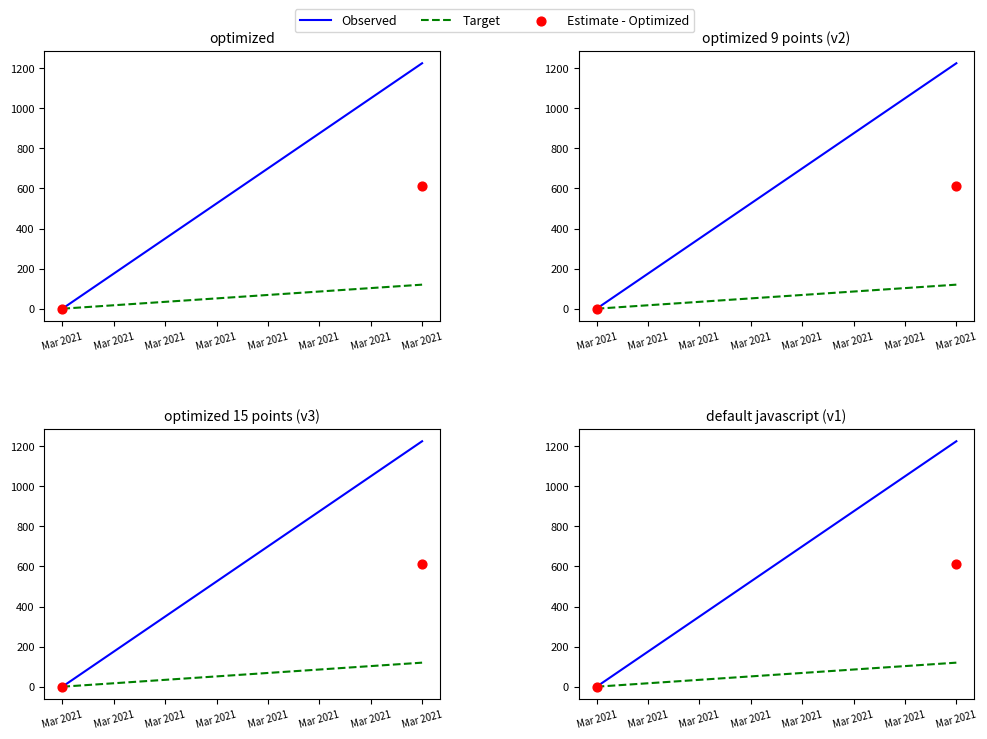

At how many categories does at least one series exceed 430?

1